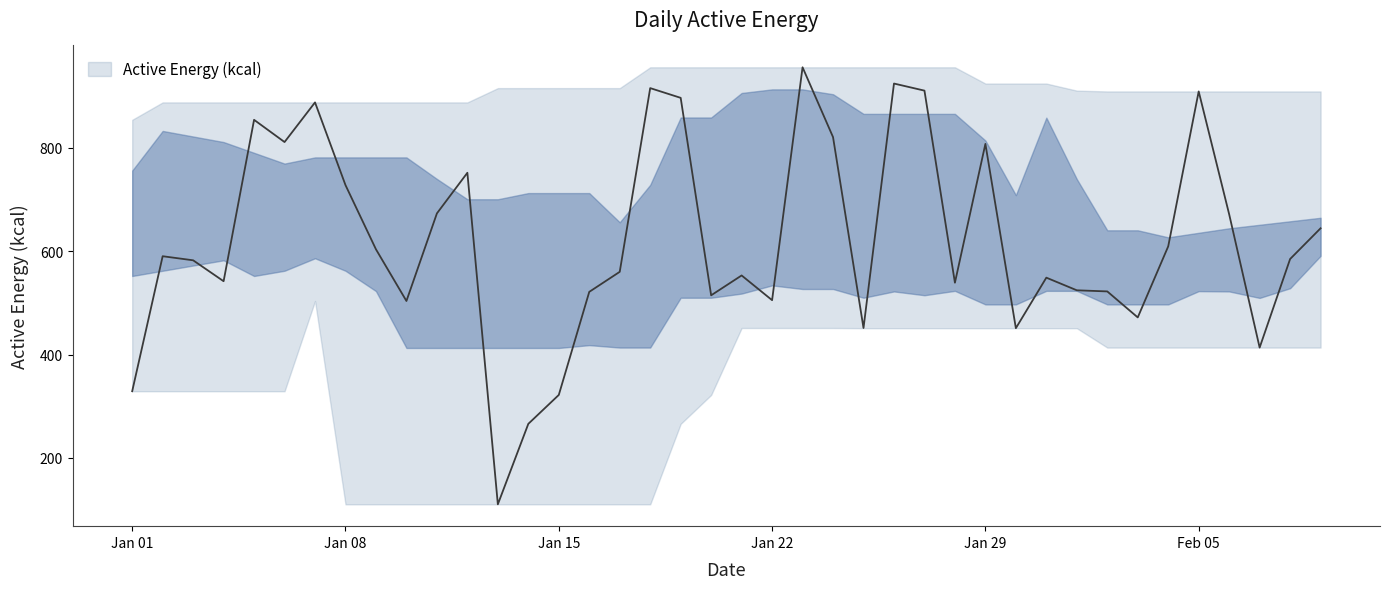

What is the smallest value displayed?

110.3